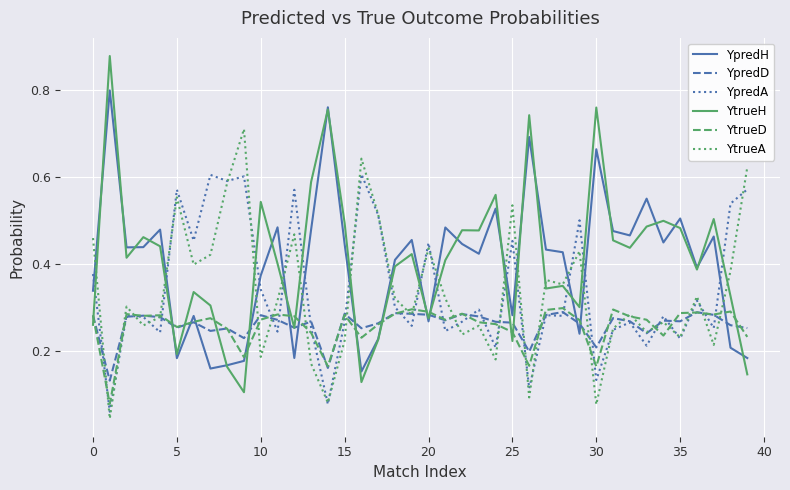

Which series has the widest spread of values?

YtrueH